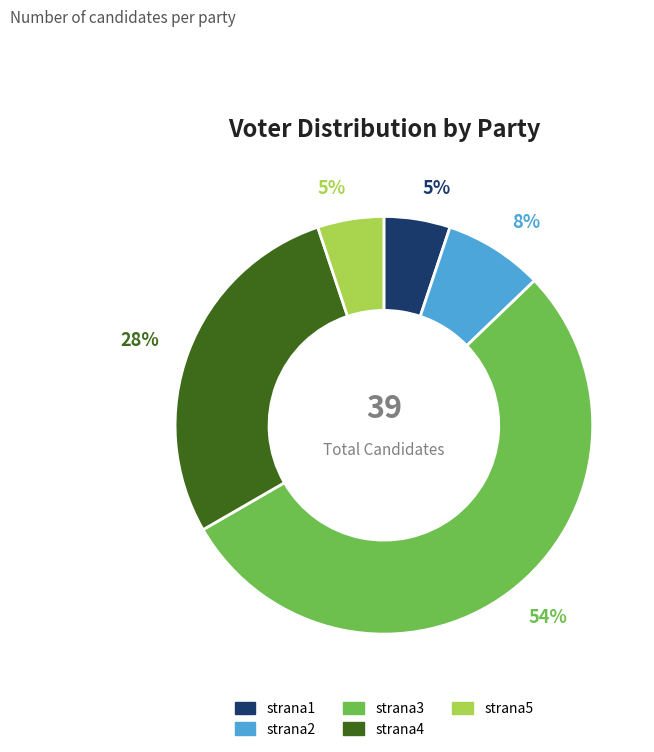

To the nearest percent, what percentage of the pie is strana5?

5%